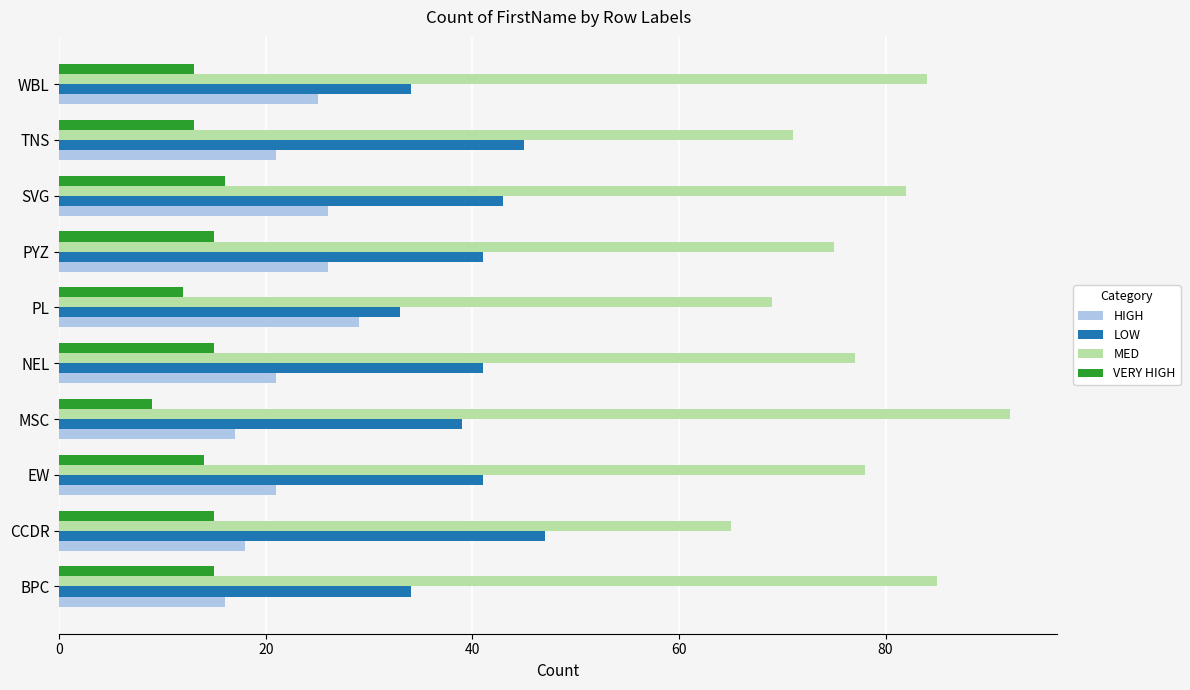

List the series in order of their peak value, highest first.

MED, LOW, HIGH, VERY HIGH